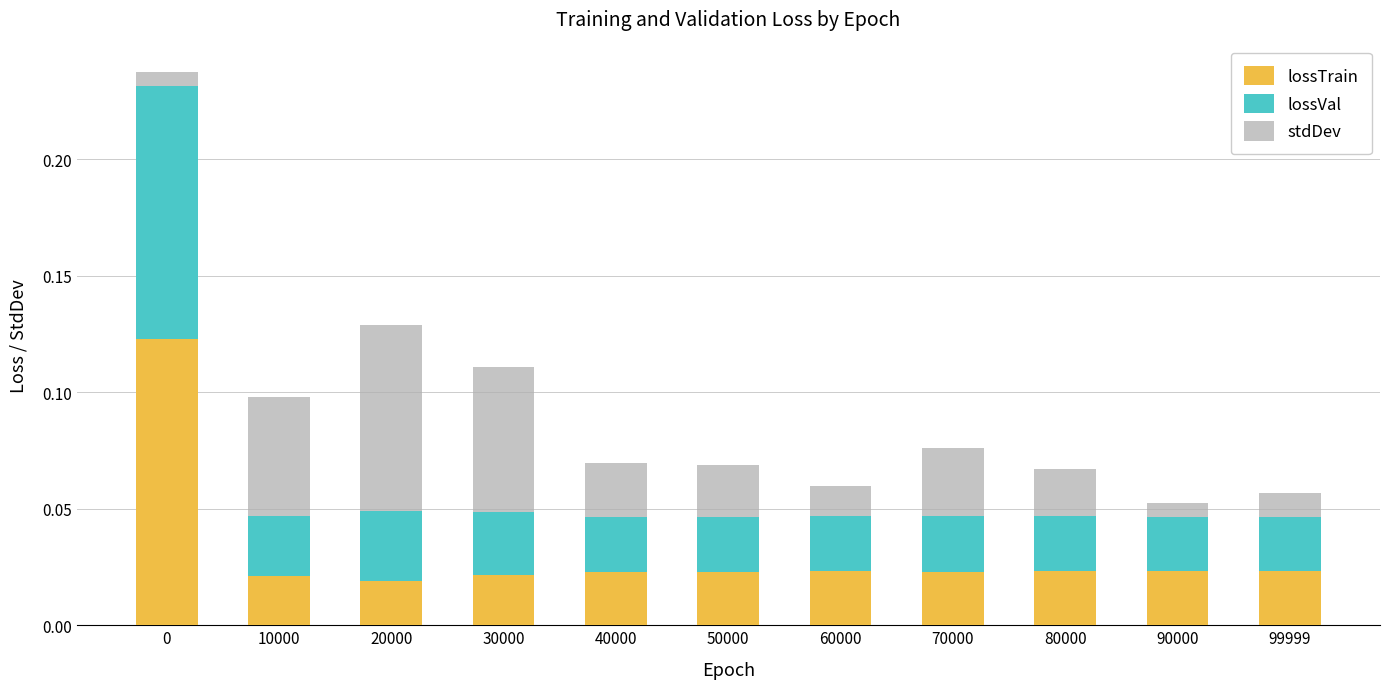

Are the bars grouped side by side (vs. stacked)?

No